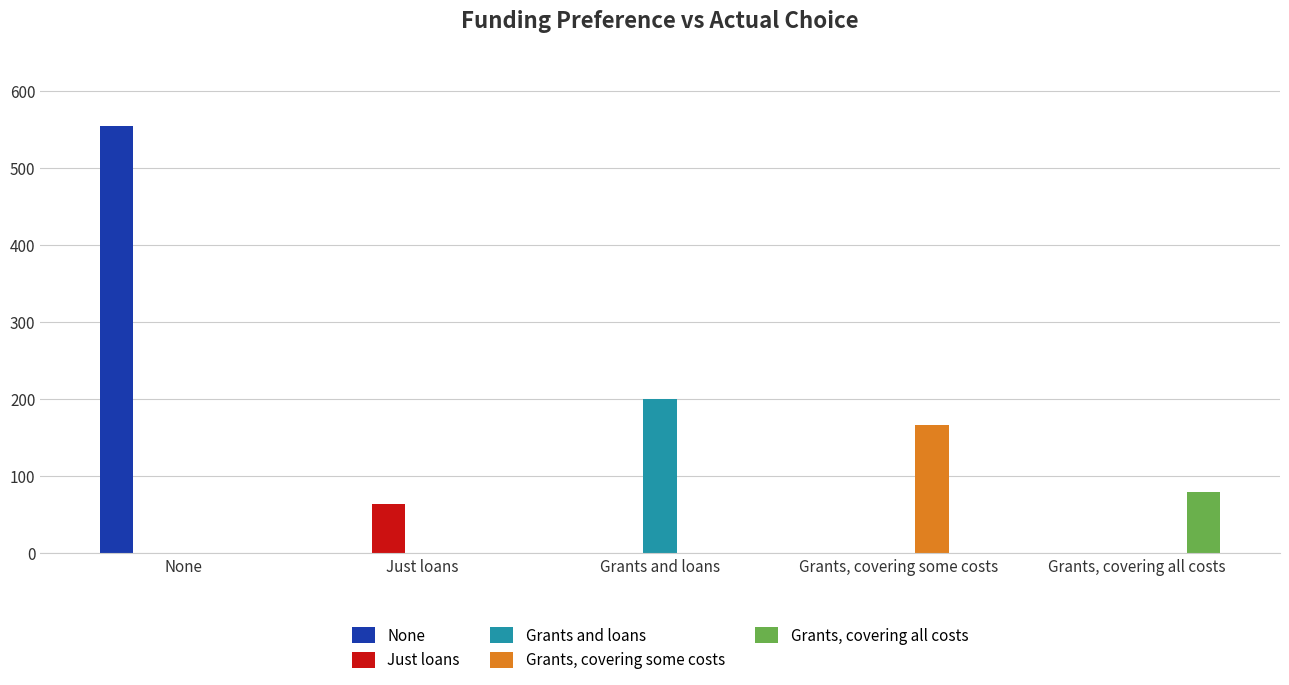

What is the maximum value for Grants and loans?

200